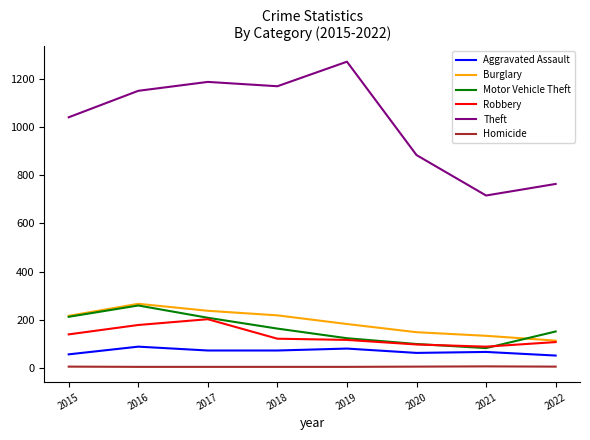

Which series has the largest total across all categories?

Theft